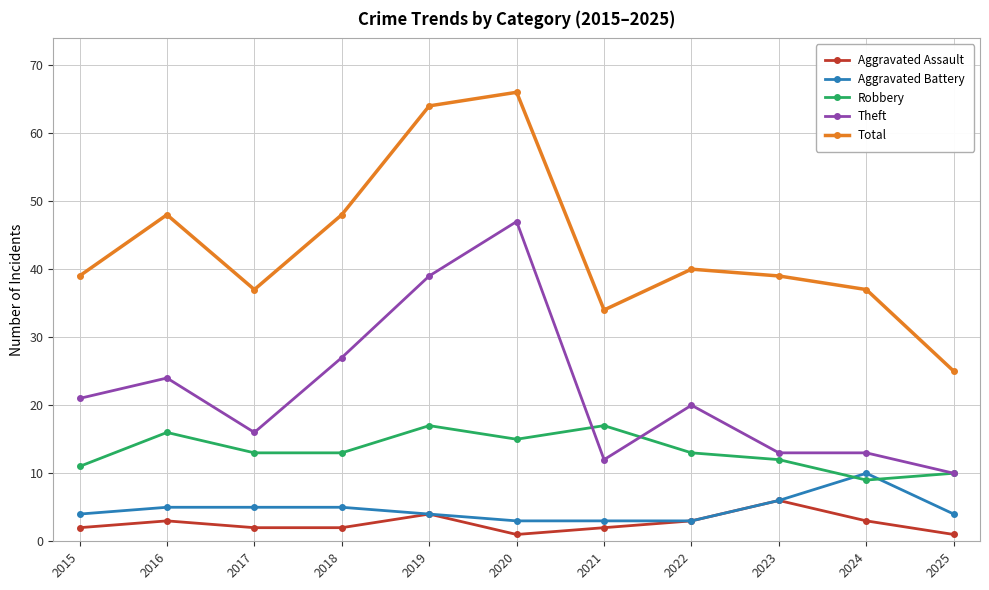

The Robbery series shows 15 at 2020. True or false?

True